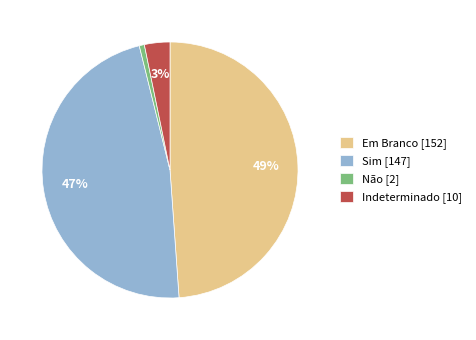

How many segments does this pie chart have?

4